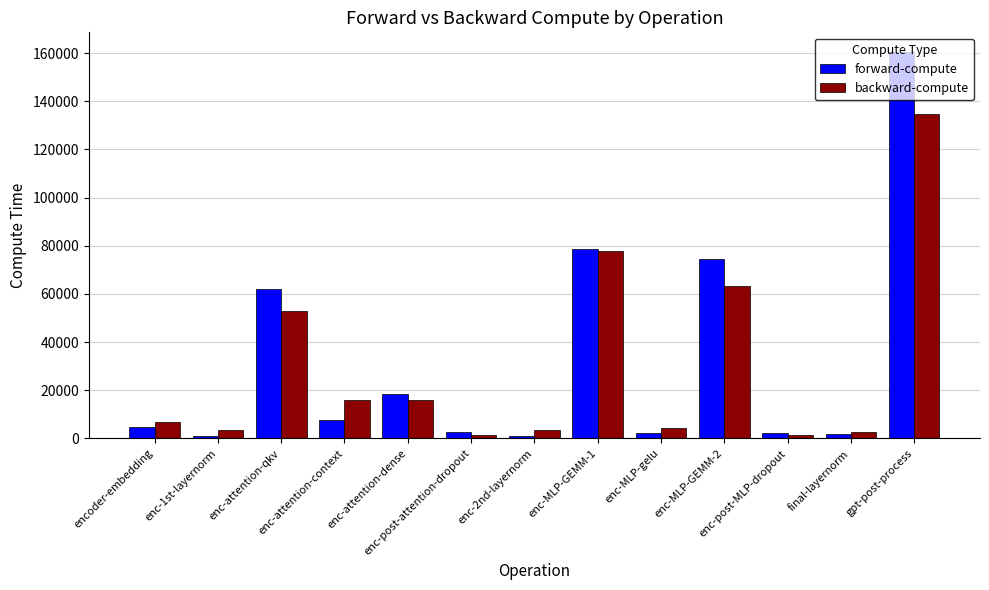

Which series has the largest total across all categories?

forward-compute